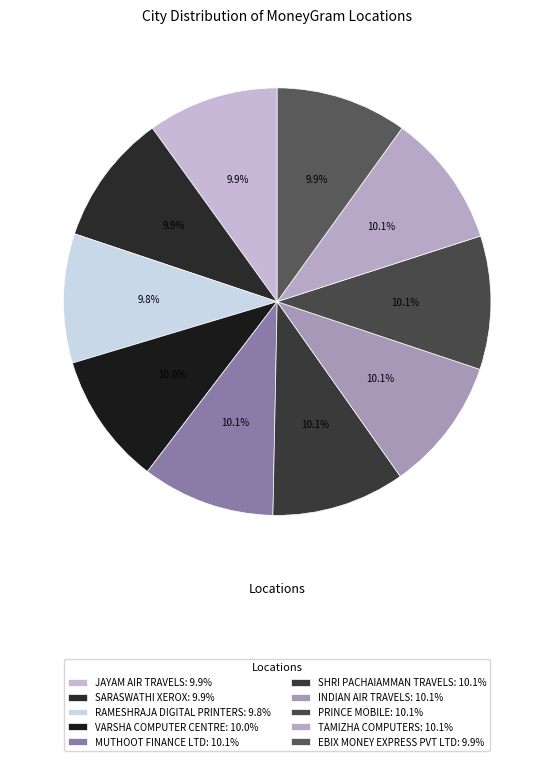

To the nearest percent, what portion does INDIAN AIR TRAVELS represent?

10%